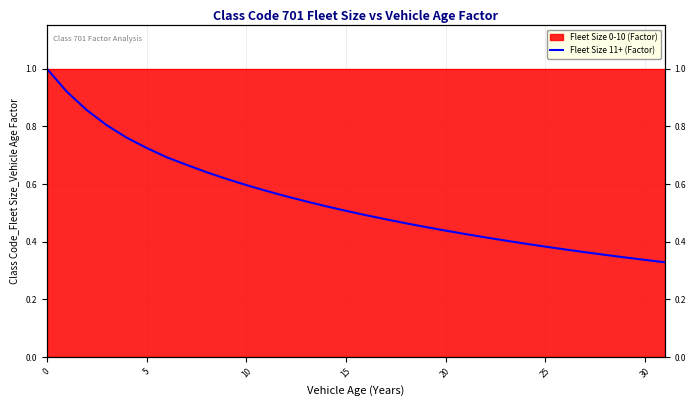

Does the chart display data point markers on the line(s)?

No